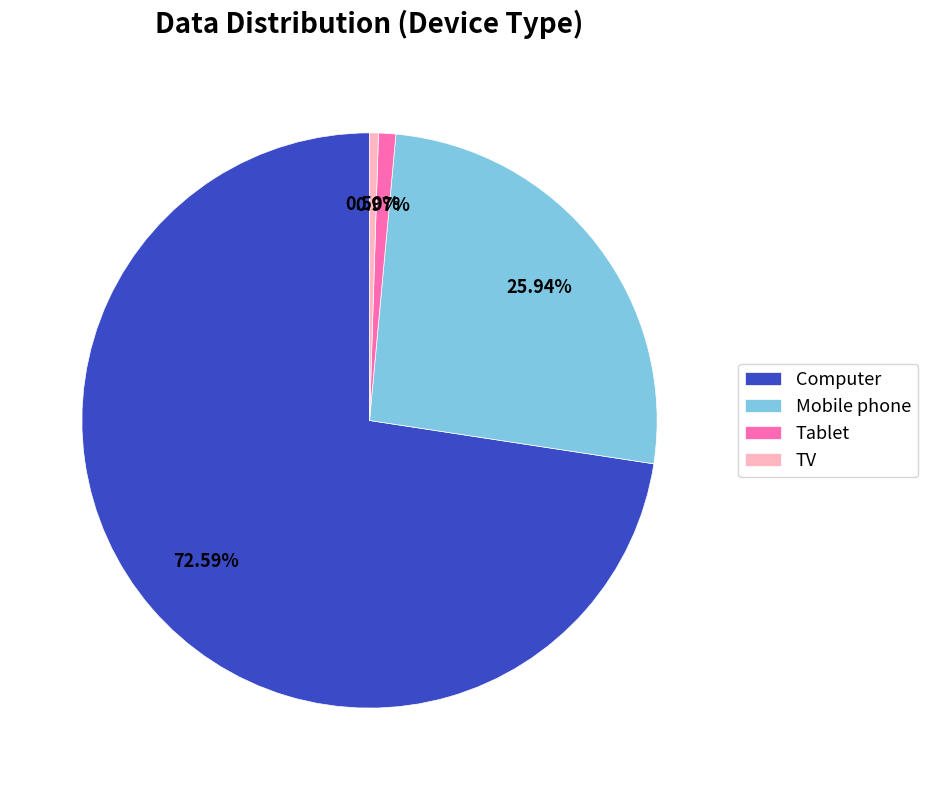

True or false: Mobile phone accounts for 12% of the total.

False